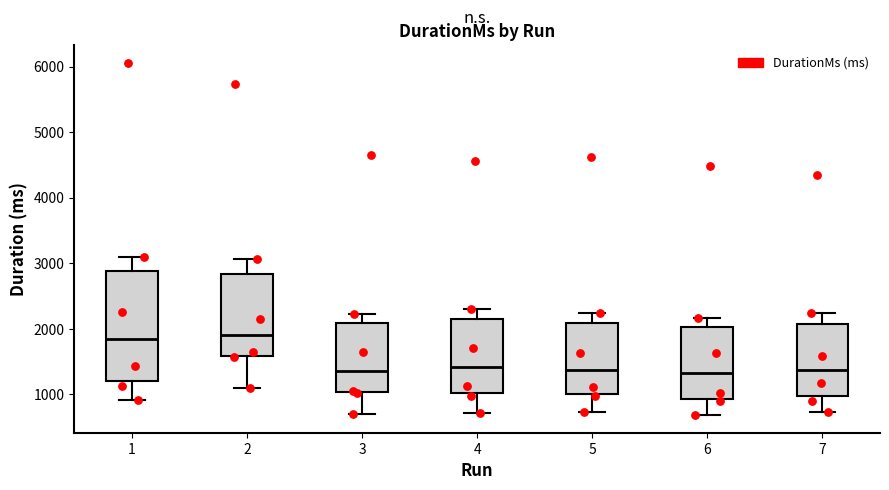

Which box is the tallest, from its lower edge to its upper edge?

1